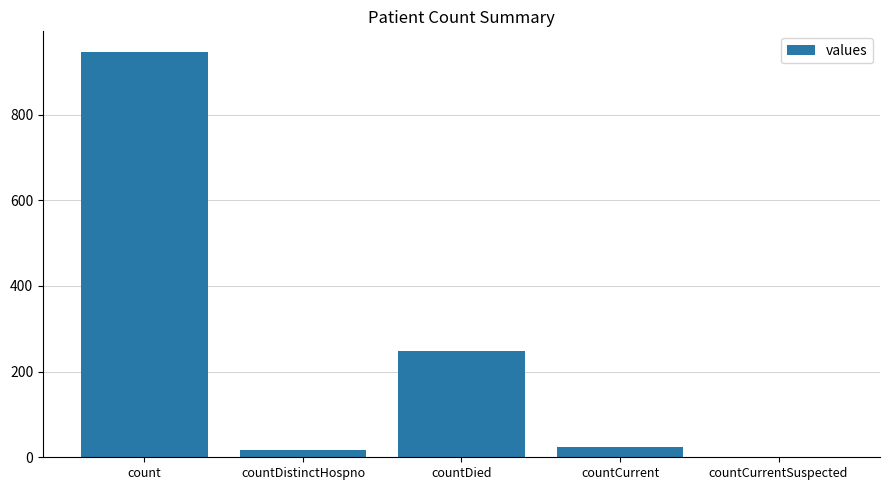

What is the sum of all values?

1236